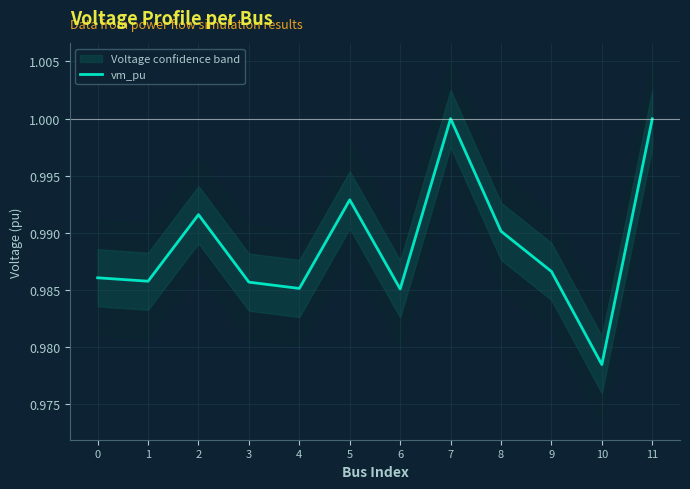

How many series are shown in this chart?

1